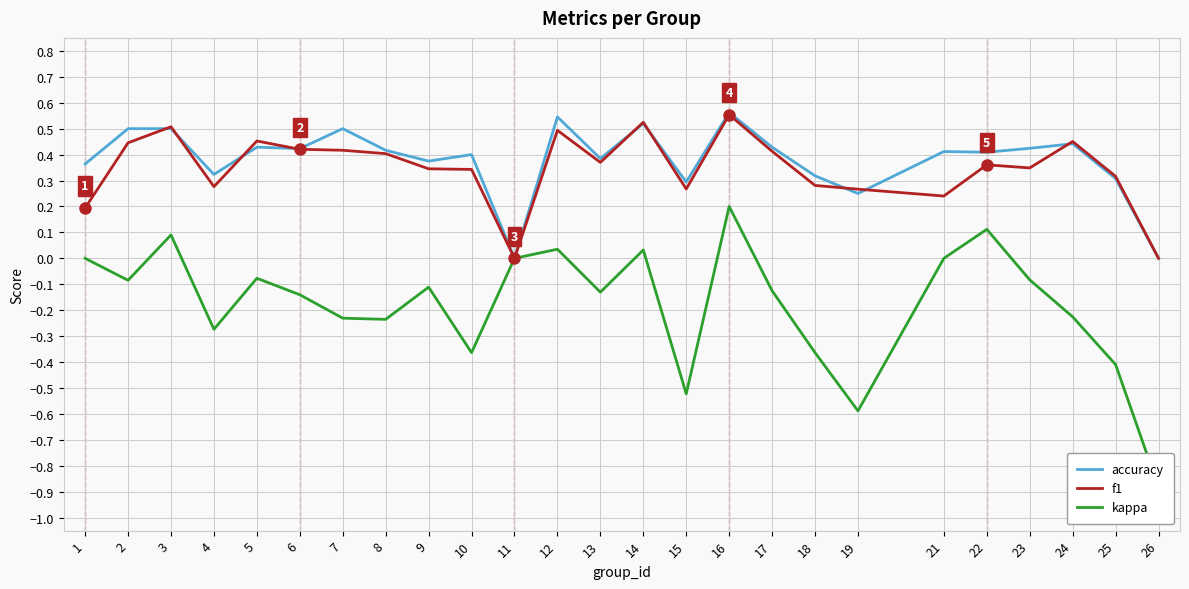

True or false: f1 and kappa intersect in this chart.

False